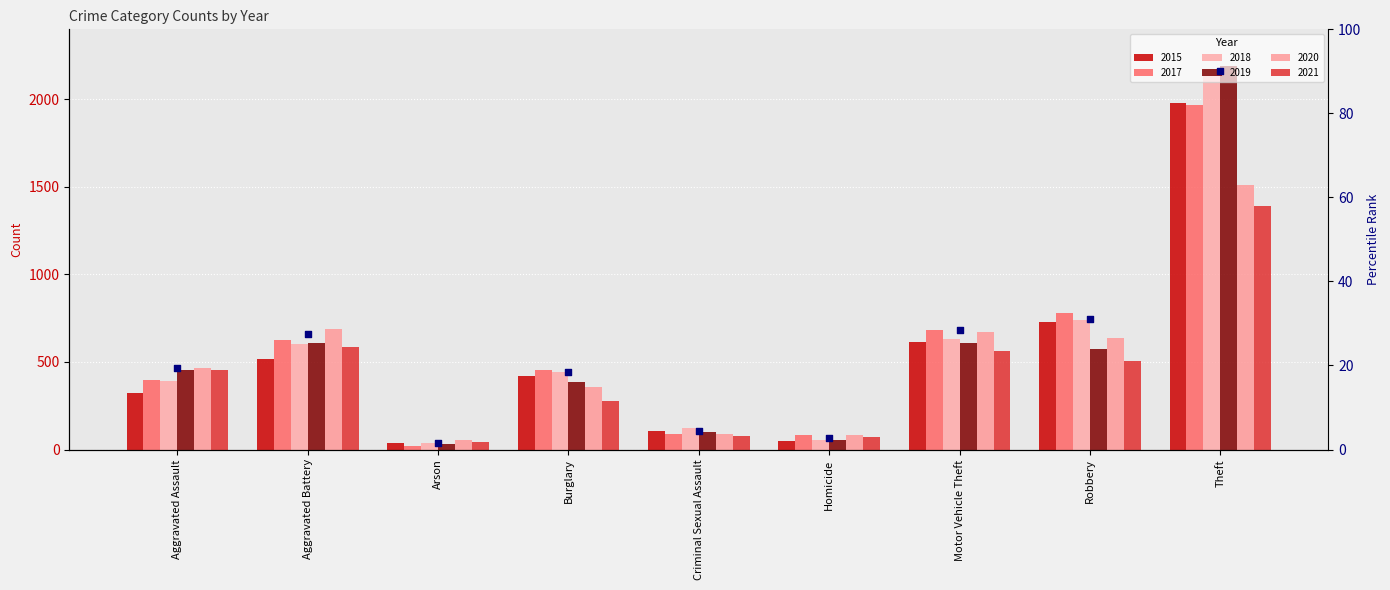

What is the change in value from Robbery to Theft?

+59.0